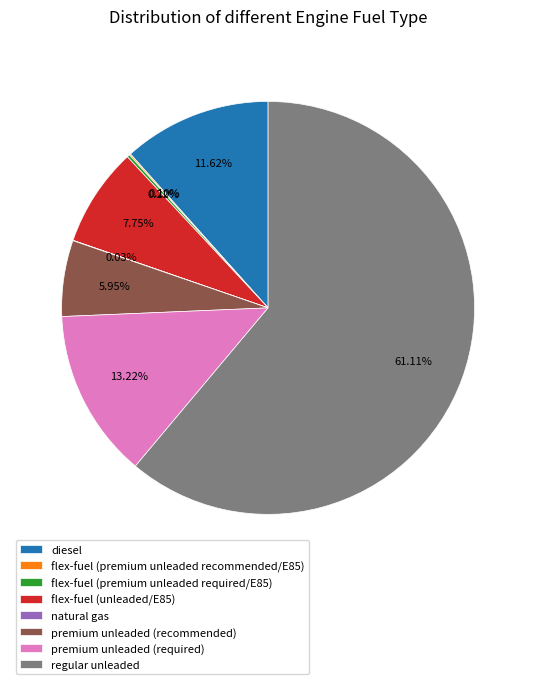

Combined, do premium unleaded (required) and regular unleaded account for over 50%?

Yes